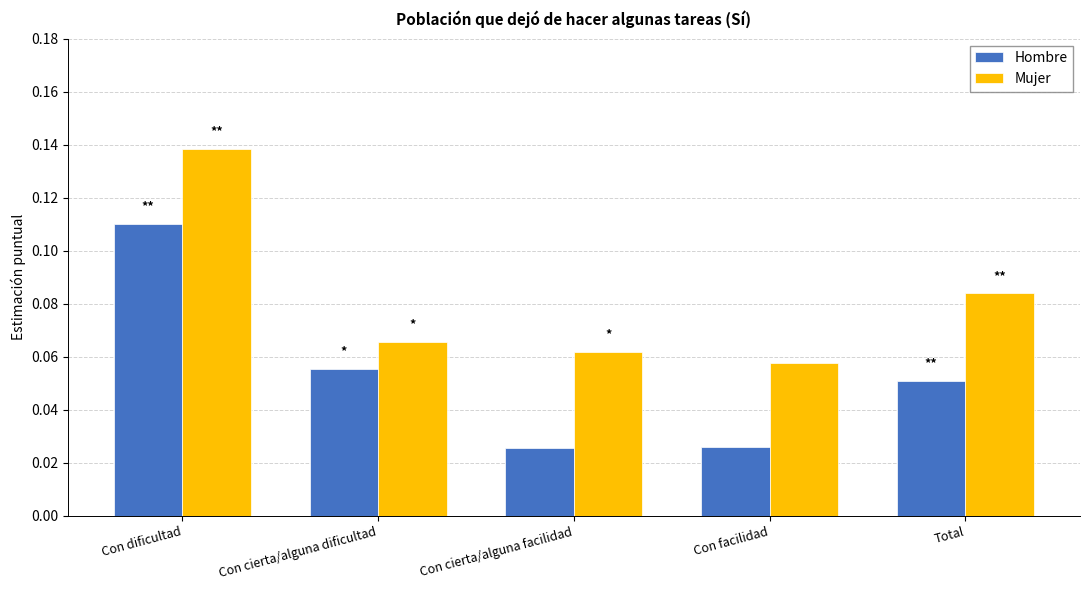

At how many categories does at least one series exceed 0?

5